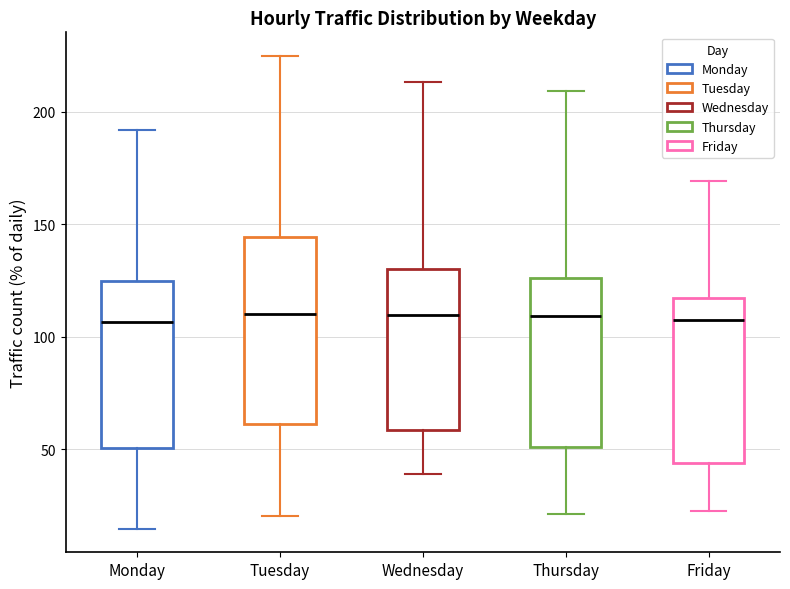

Comparing the boxes themselves (not the whiskers), which one is the tallest?

Tuesday